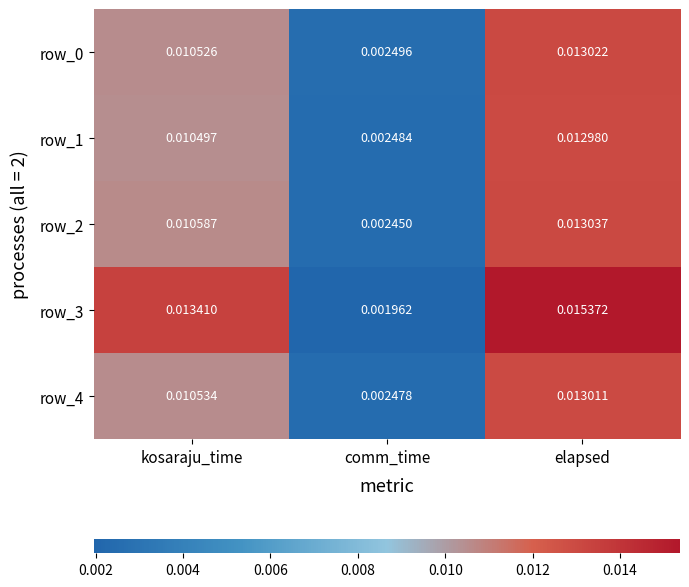

At which label is row_3 closest to 0?

comm_time